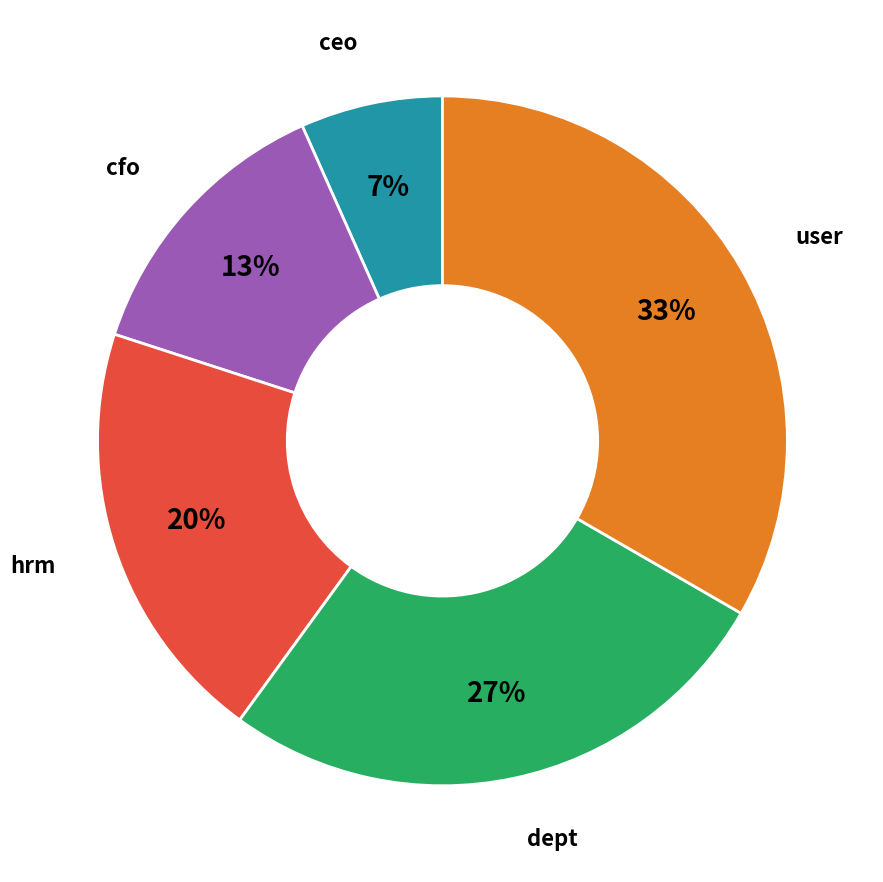

Is there a majority slice in this chart?

No